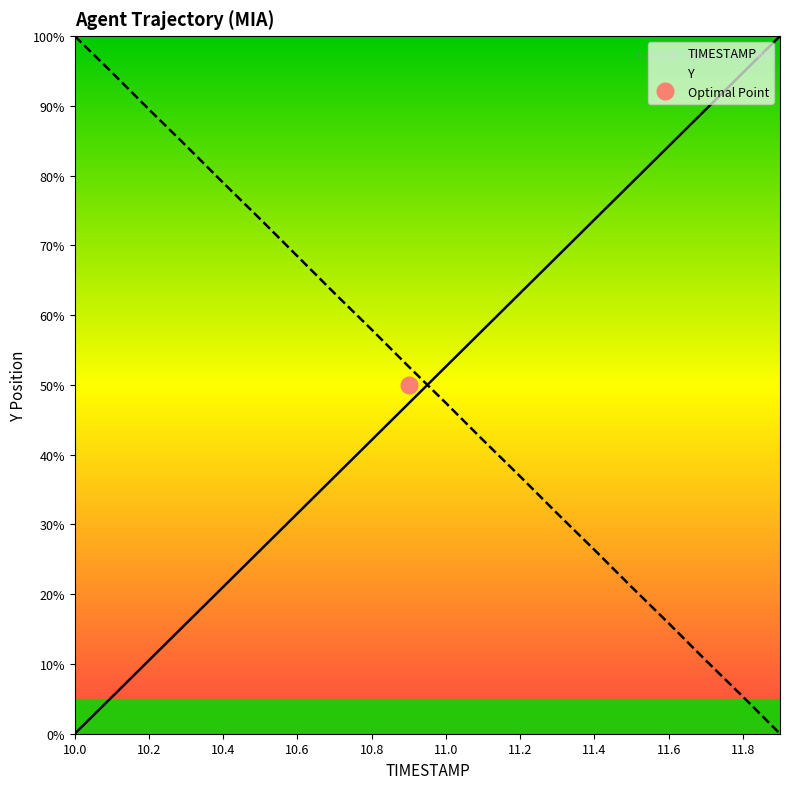

Which has a higher value, 11.4 or 11.8?

11.8